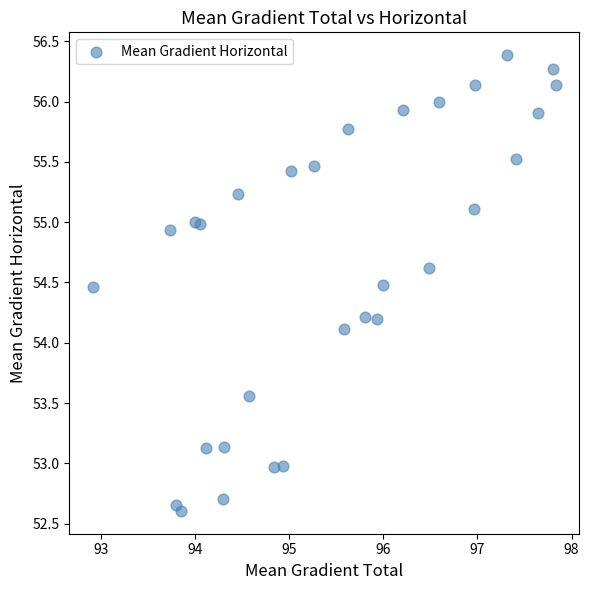

What Y value in the scatter plot is closest to 54?

54.1